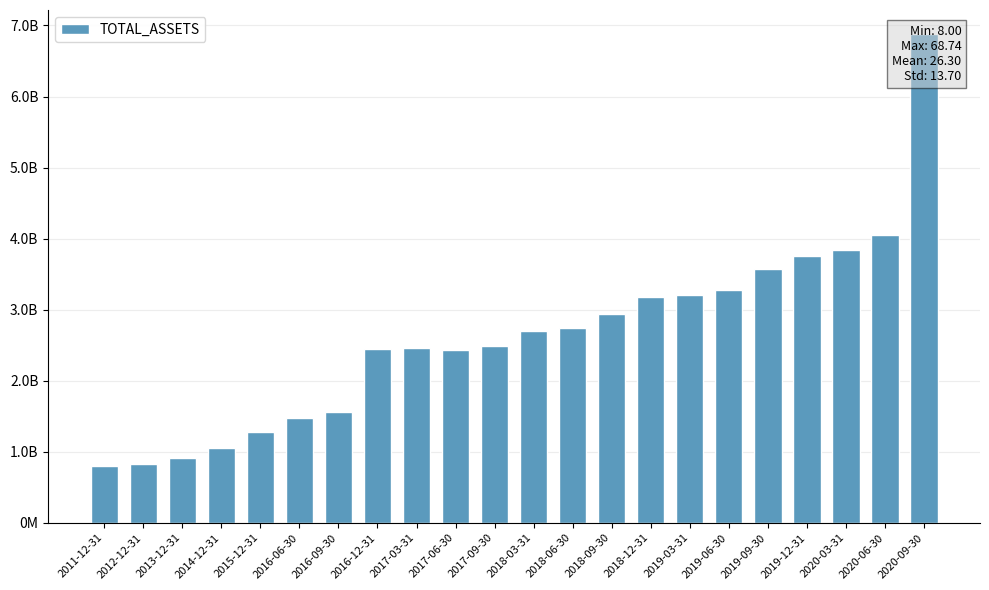

What is the change in value from 2015-12-31 to 2018-03-31?

+1428430372.3